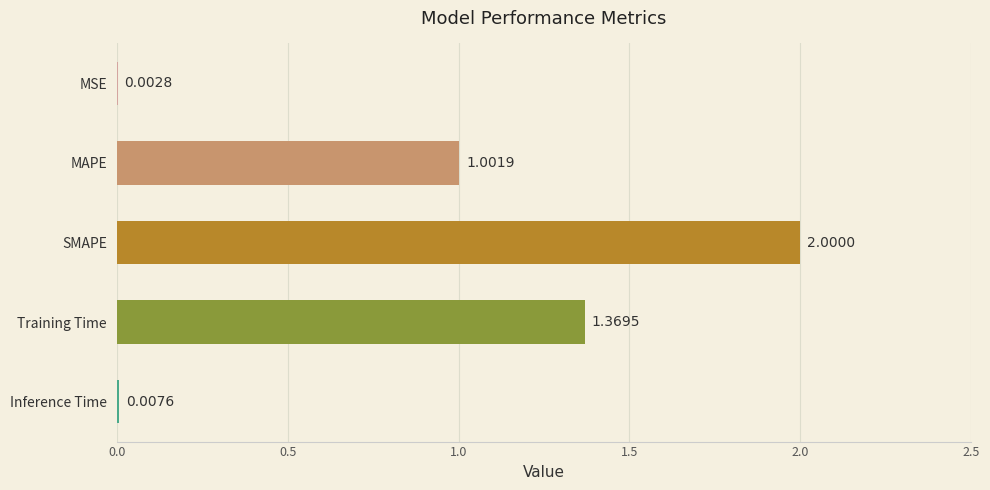

At which label is the value closest to 1?

MAPE